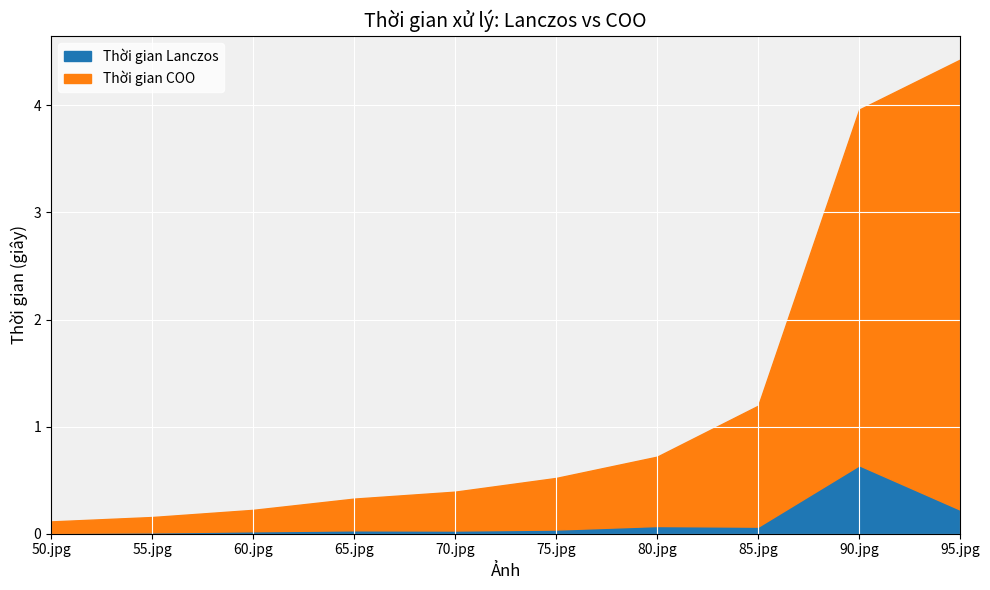

What is the difference between the second highest and minimum values in the Thời gian COO series?

3.2